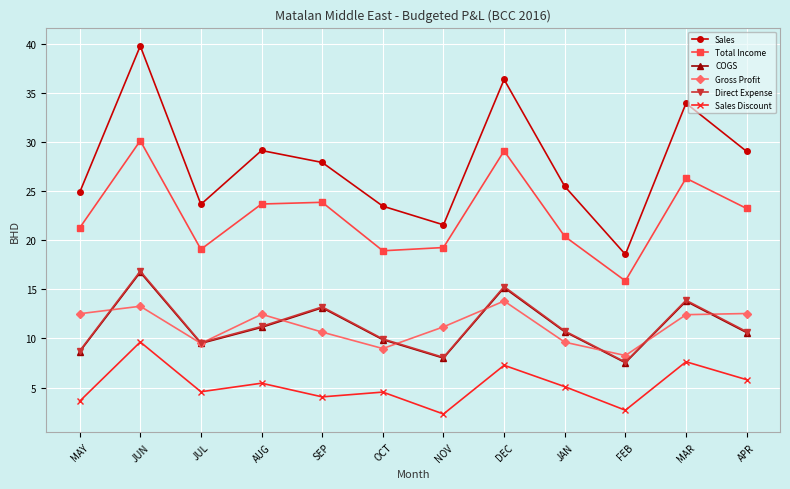

In Direct Expense, how many points are lower than both neighbors (excluding endpoints)?

3